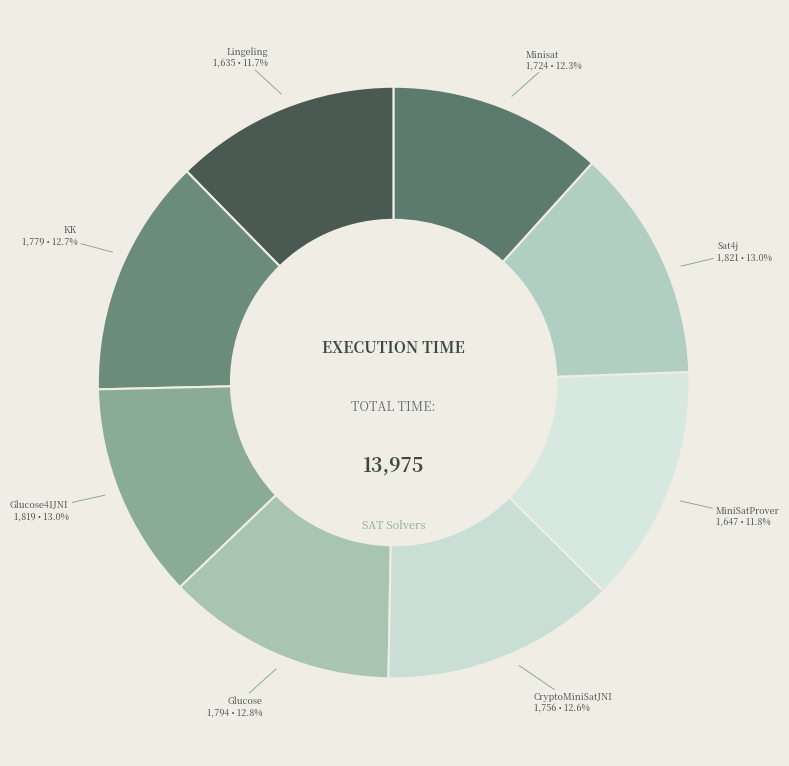

Does any single category account for the majority?

No